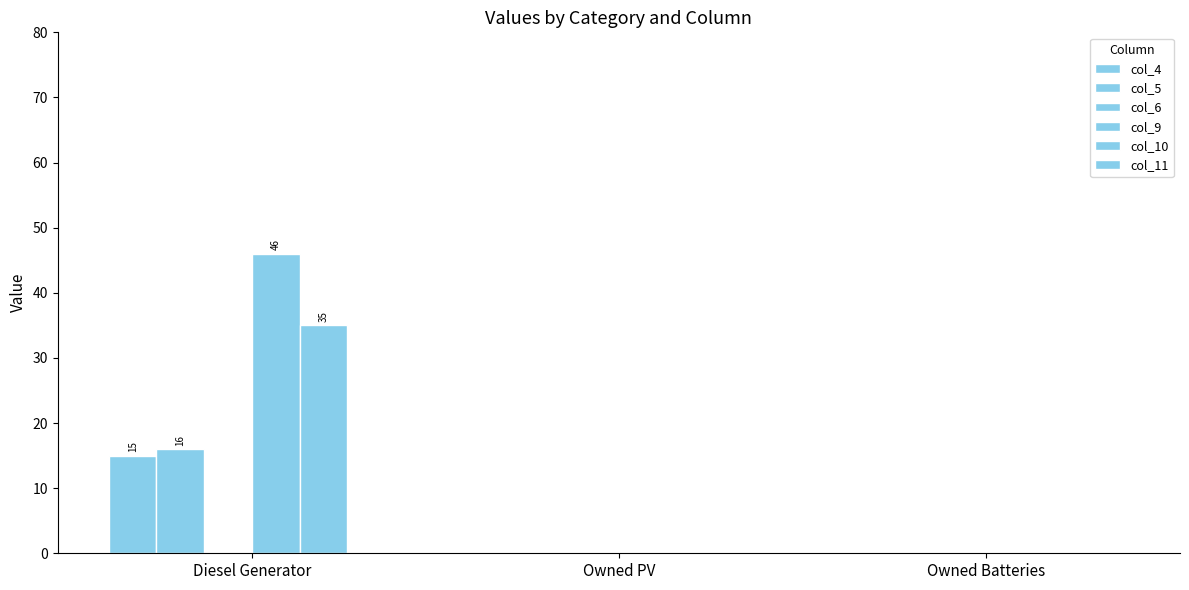

At how many categories does at least one series exceed 45?

1